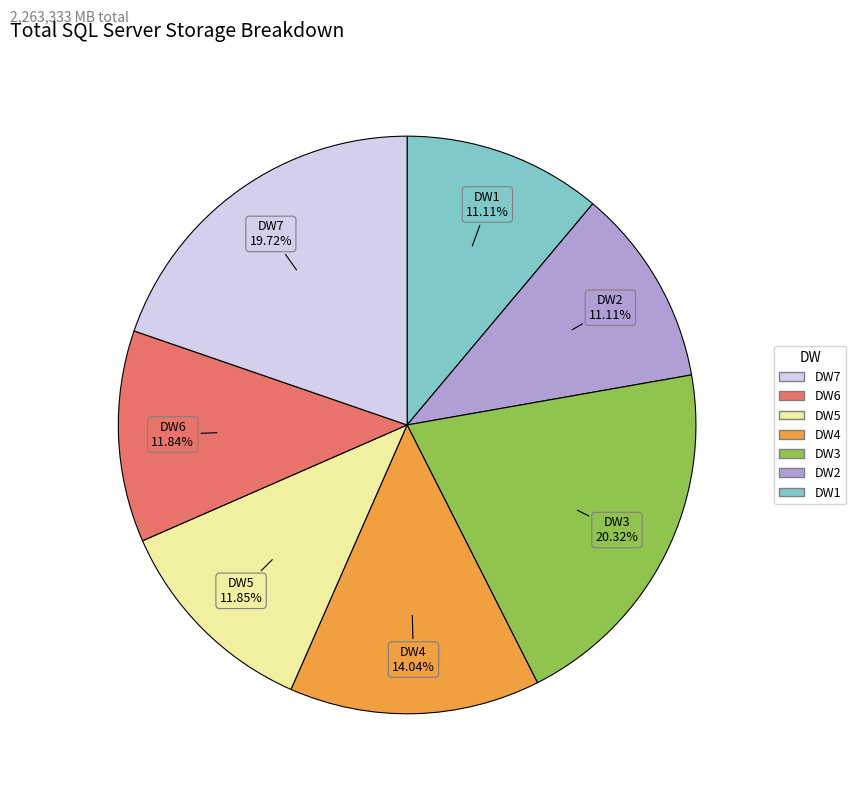

Does DW2 represent more than half of the total?

No